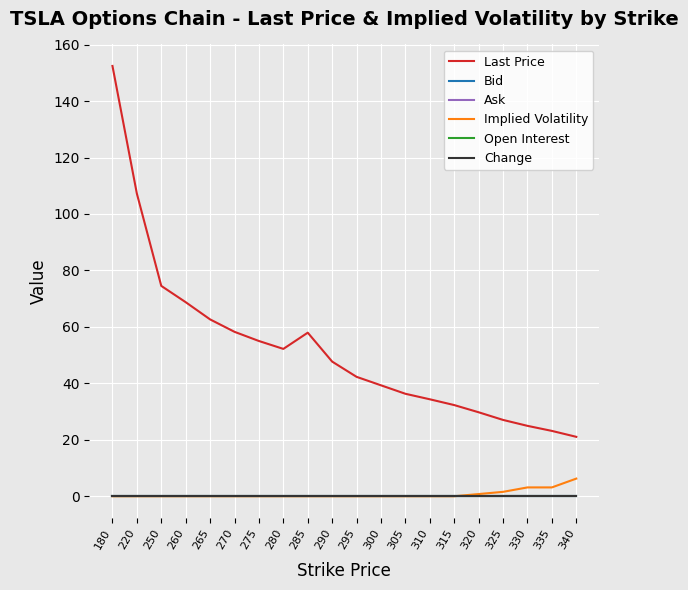

Is this an area chart (filled region under the line)?

No